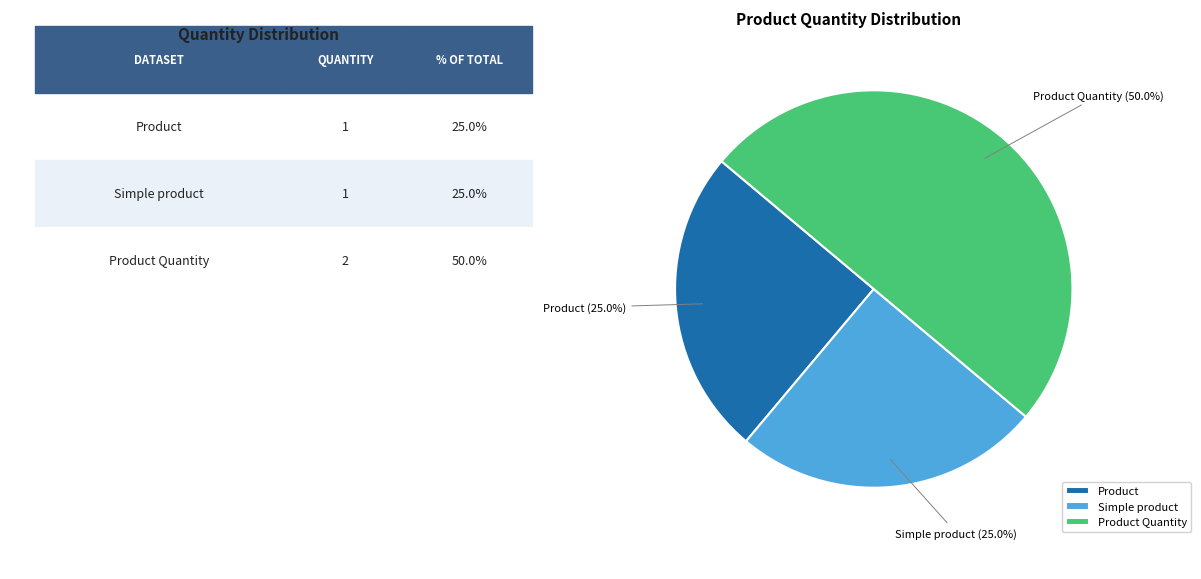

Combined, what portion of the pie is Simple product and Product Quantity?

75.0%